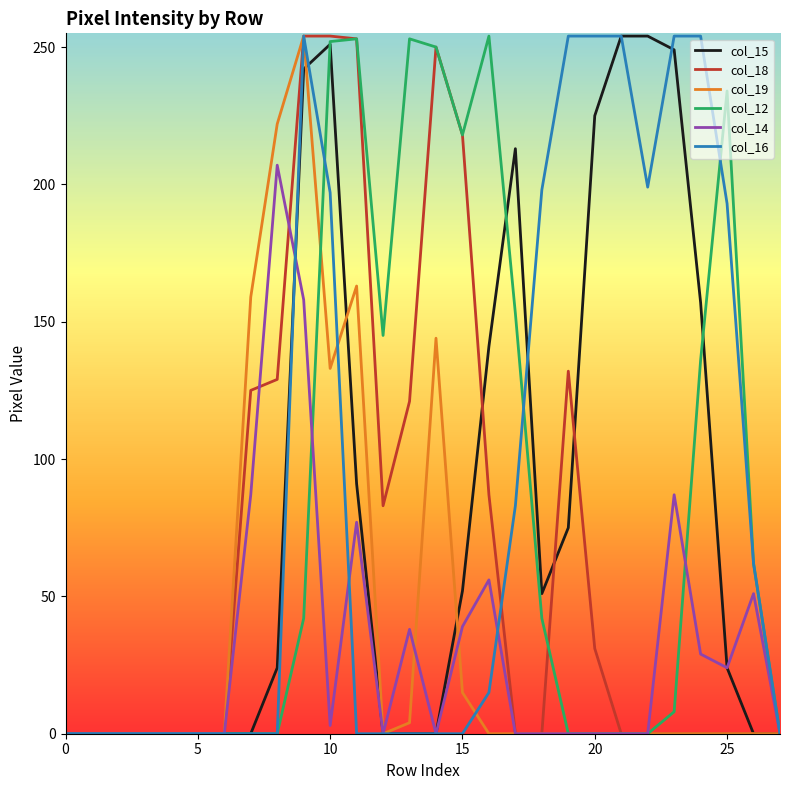

What is the maximum value for col_12?

254